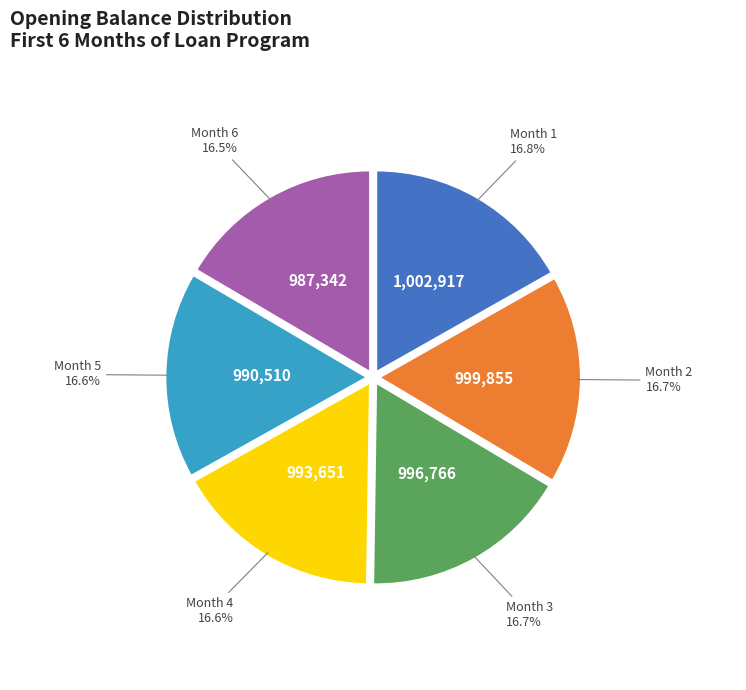

Is there a majority slice in this chart?

No